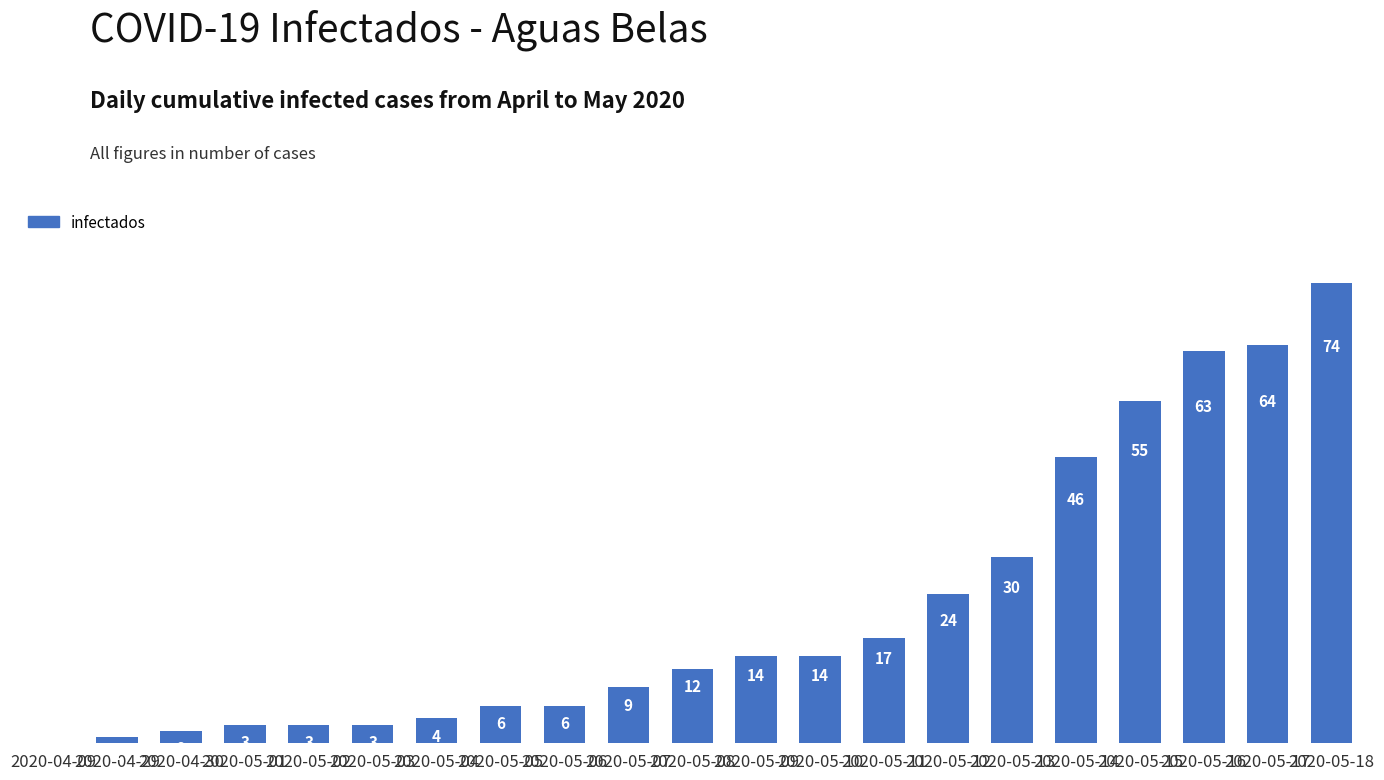

Are the bars horizontal?

No